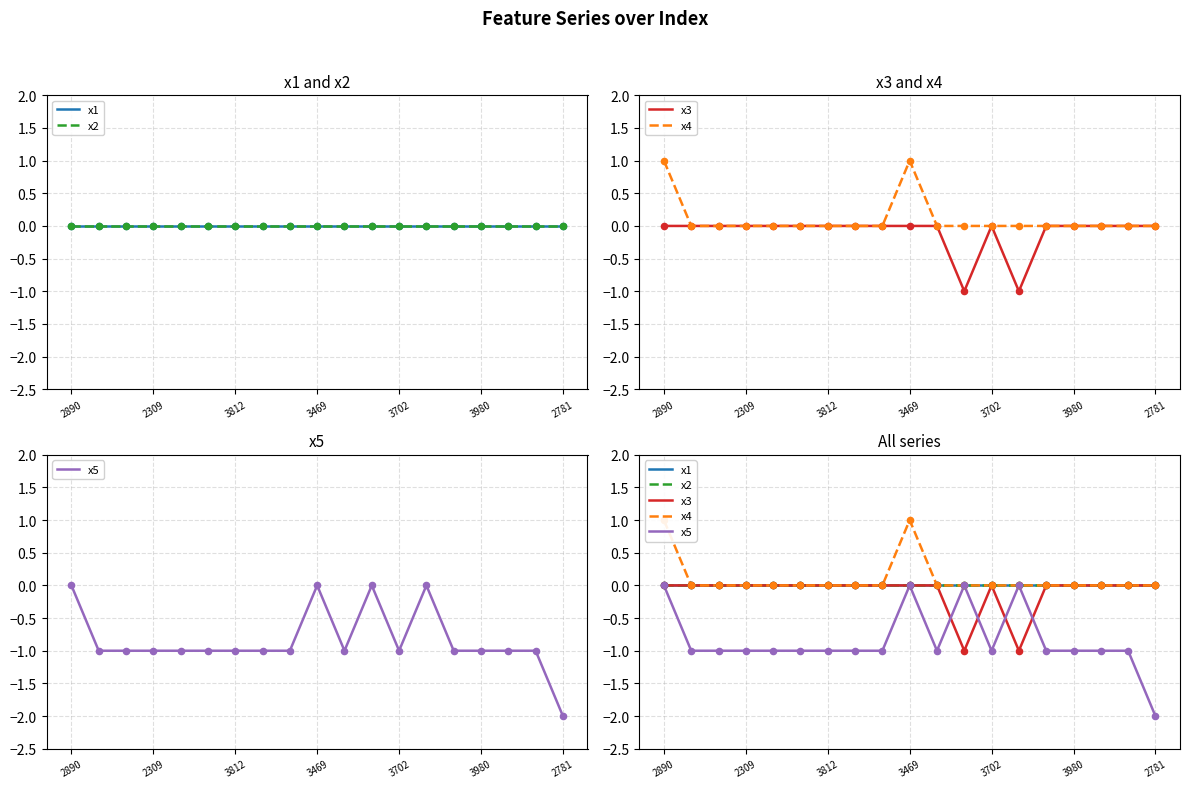

At which category is the sum across all series the highest?

2890